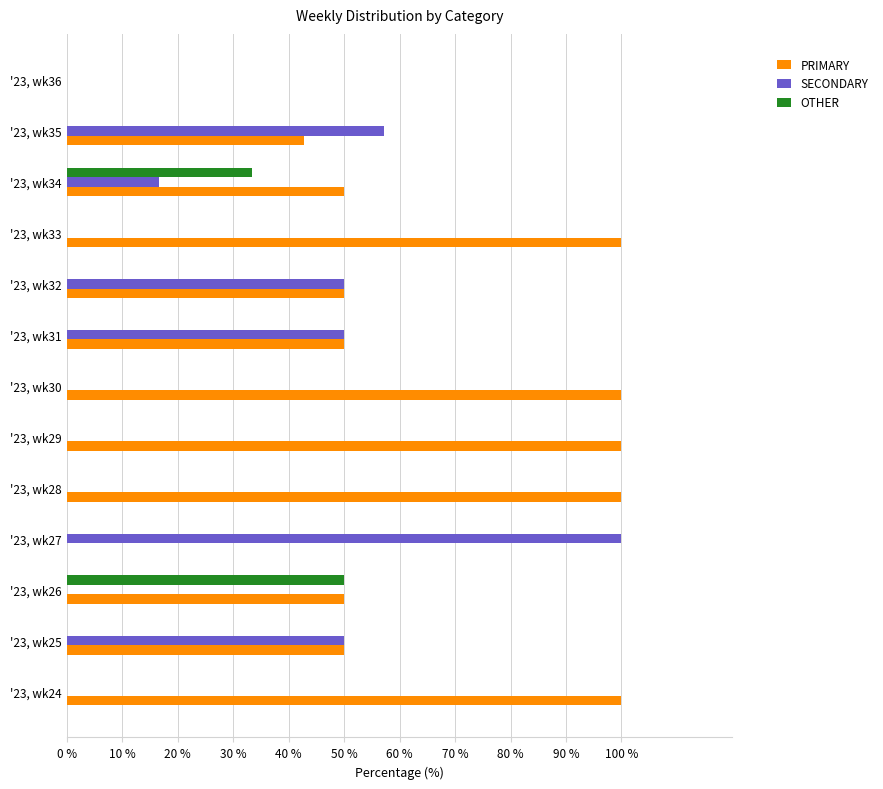

Which series changed the most between '23, wk30 and '23, wk34?

PRIMARY